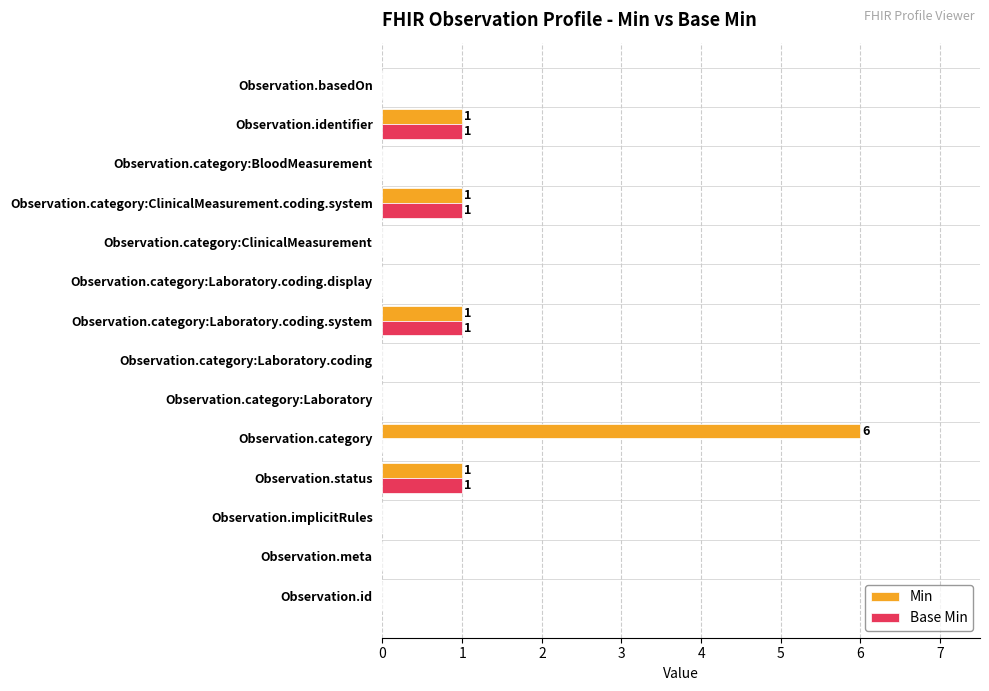

What is the sum of the Min values at Observation.category:BloodMeasurement and Observation.category?

6